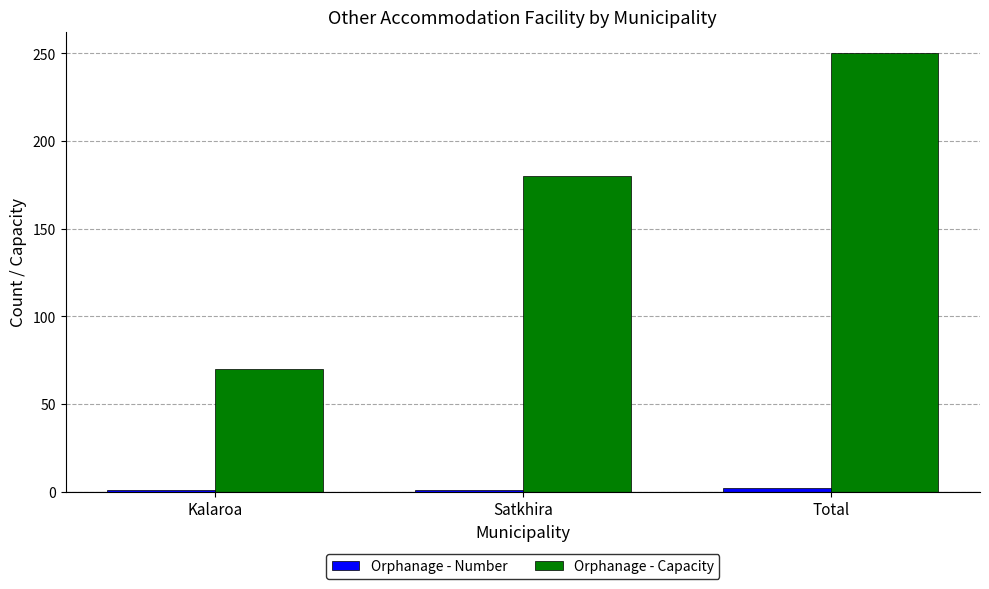

Which series has the largest total across all categories?

Orphanage - Capacity